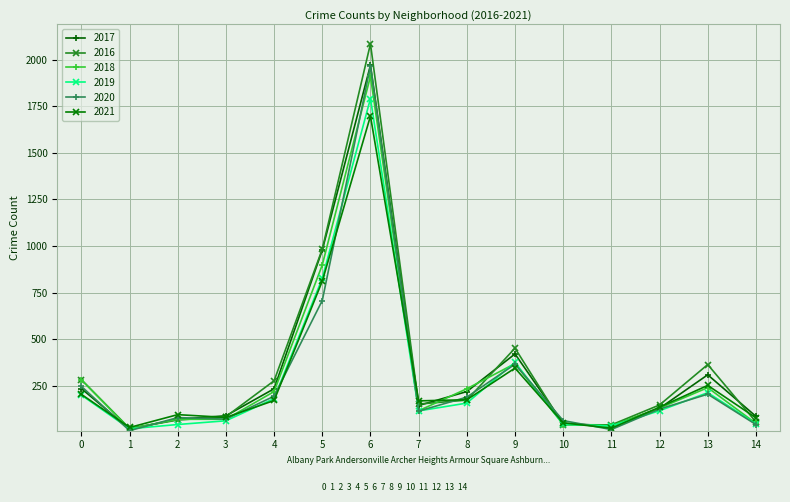

What is the sum of all 2019 values?

4209